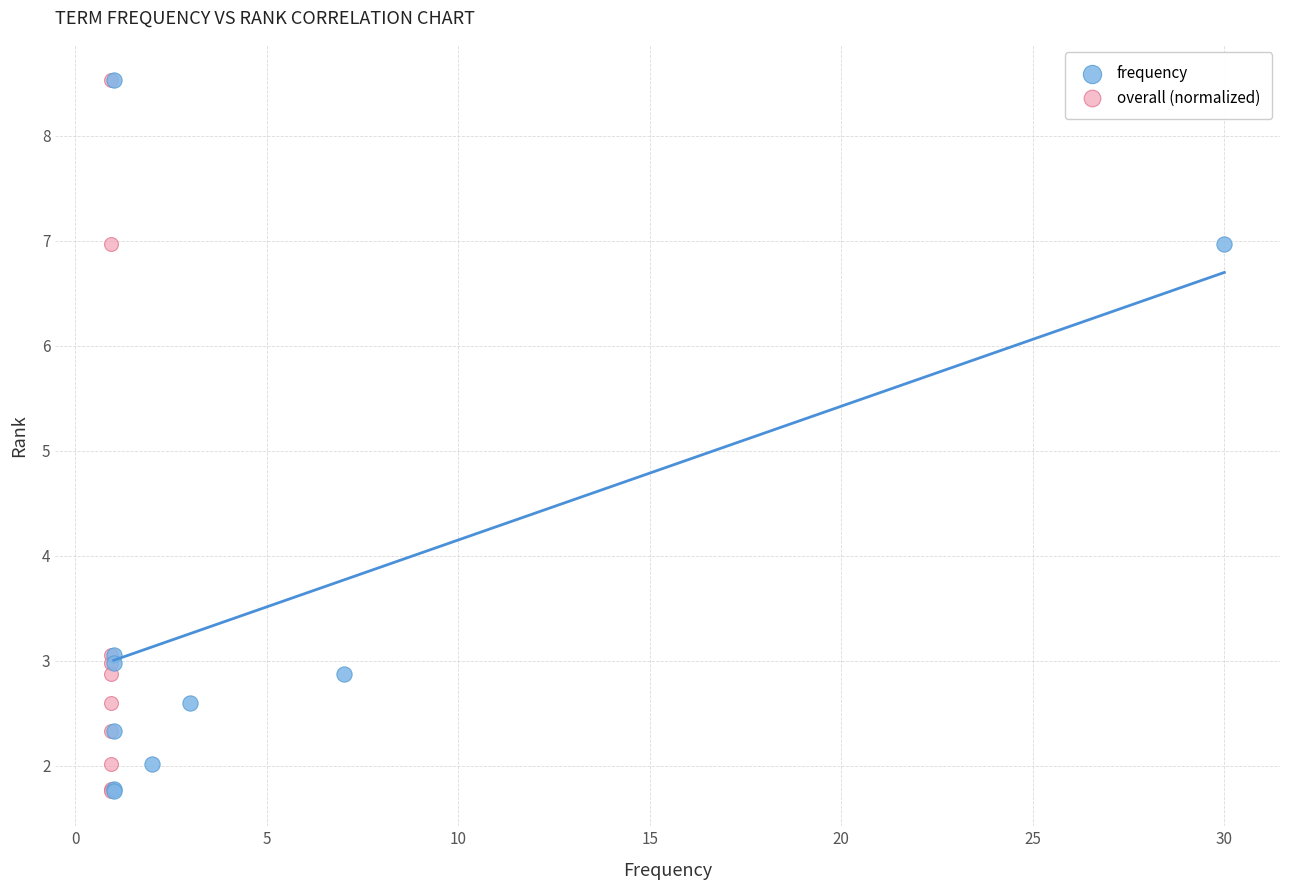

What are all the series names shown in the legend?

frequency, overall (normalized)